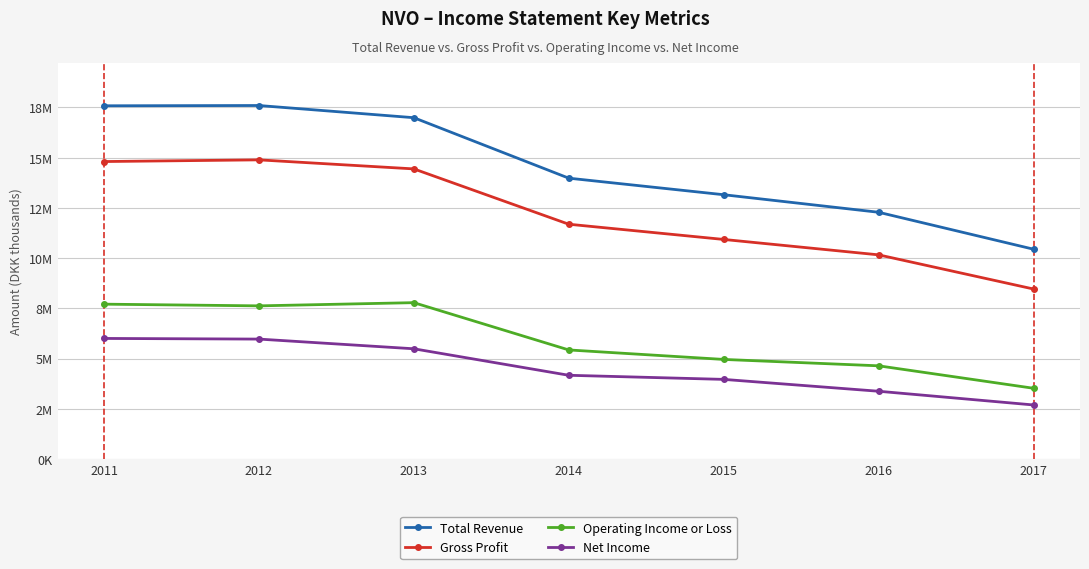

What is the lowest value of the Net Income series?

2691200